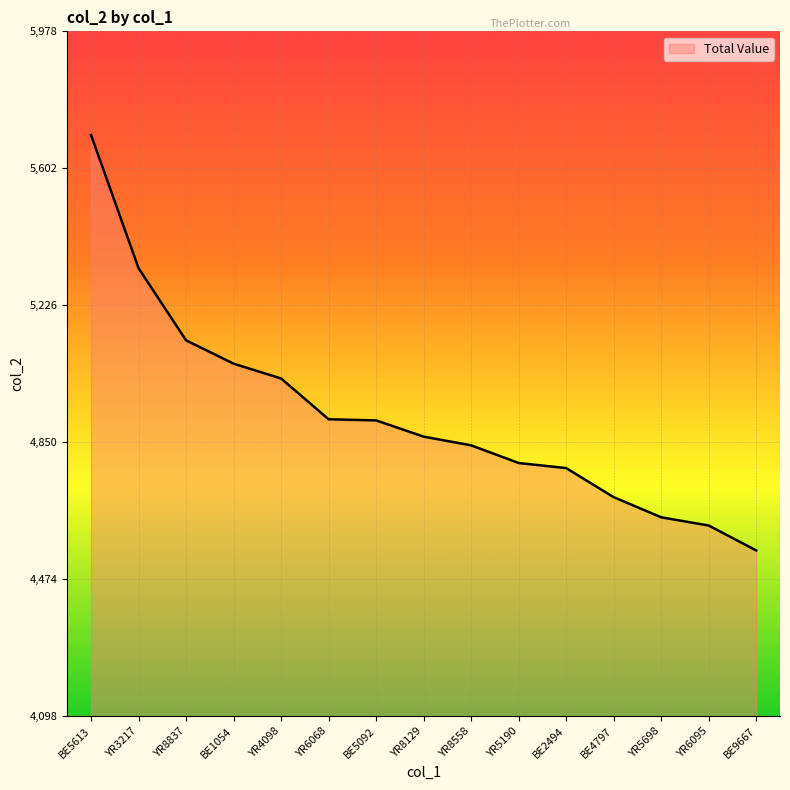

Between YR3217 and BE9667, which is larger?

YR3217